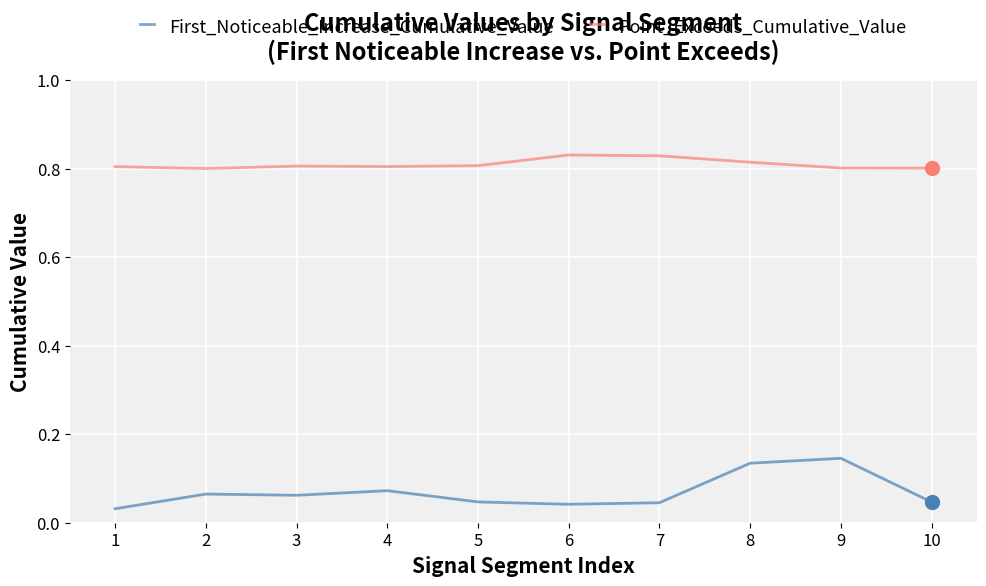

Which series has the largest range (max minus min)?

First_Noticeable_Increase_Cumulative_Value